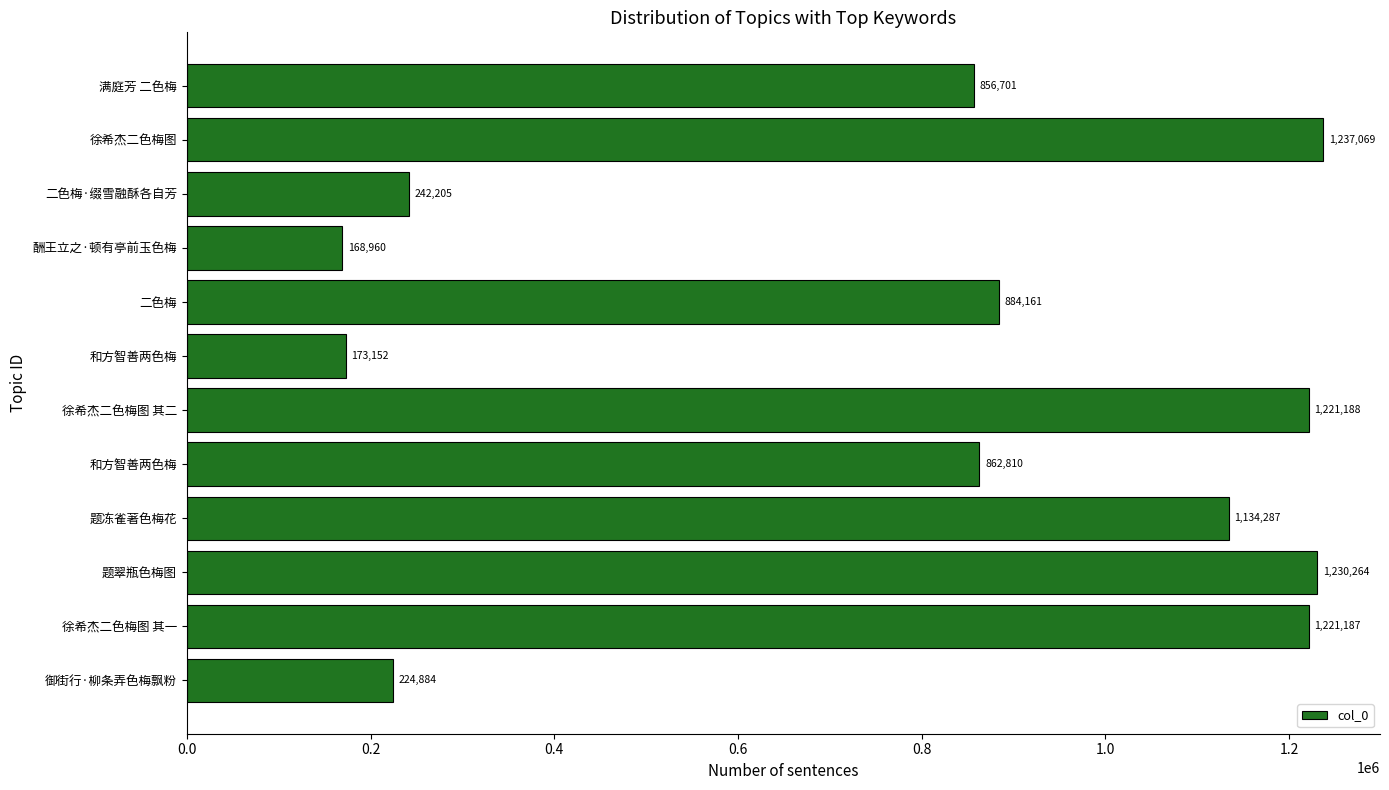

How many values are below 884161?

6